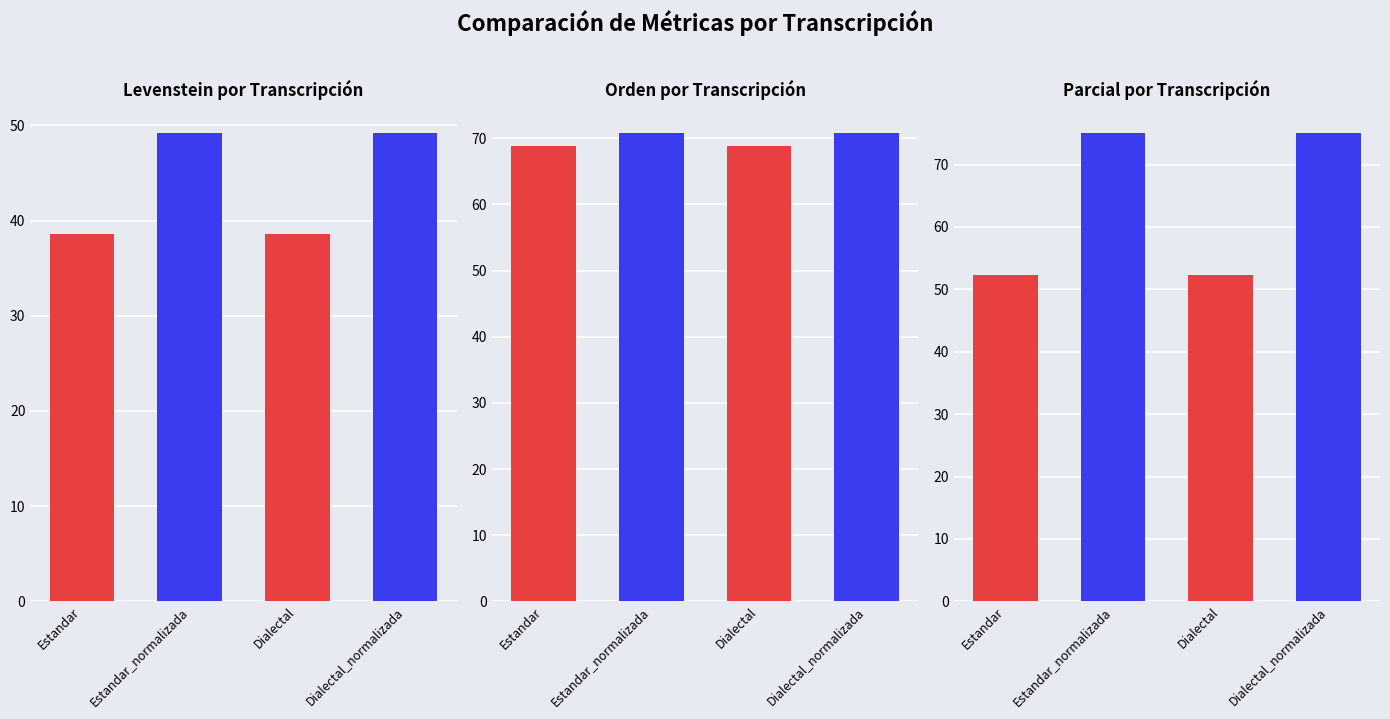

What is the value of the Orden bar at the 4th from the left?

70.8